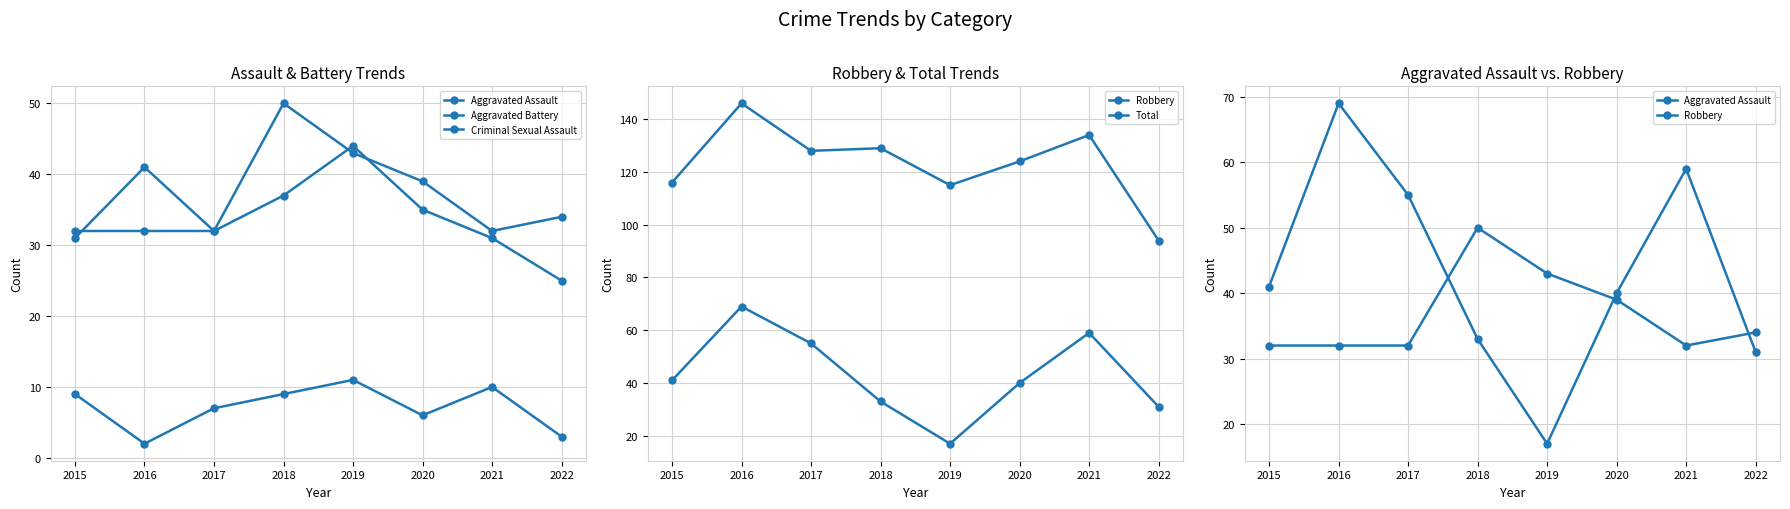

Where is the first local maximum for Criminal Sexual Assault?

2019